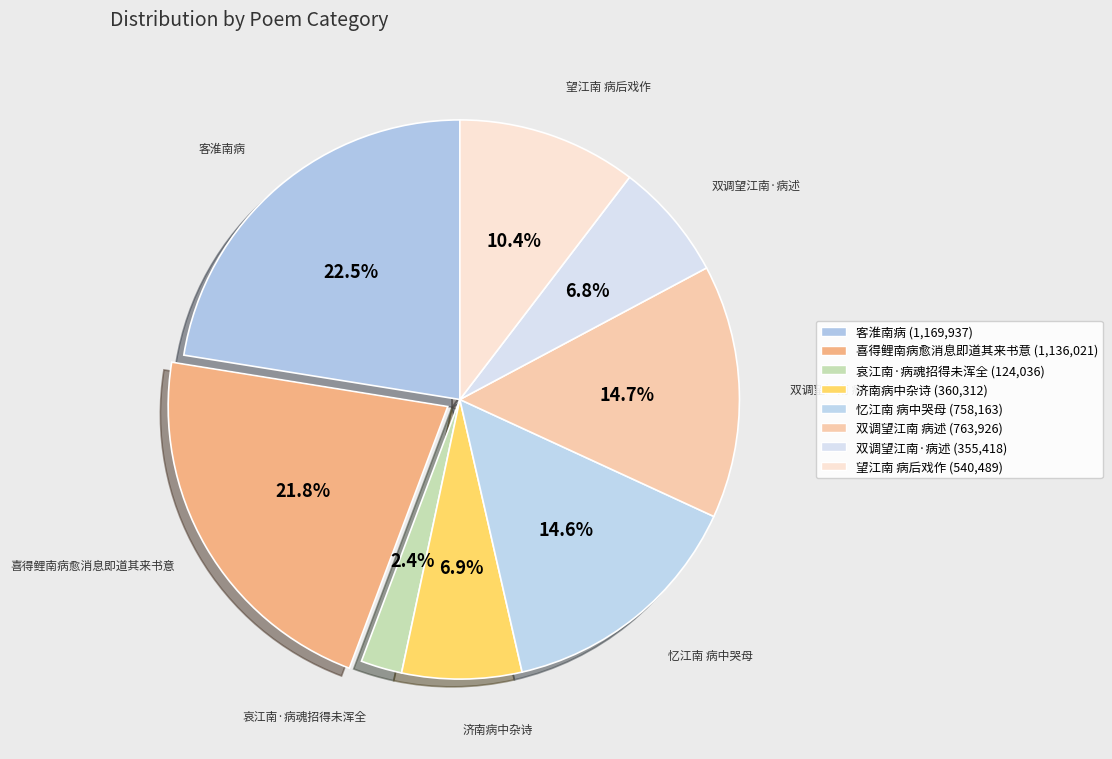

Count the number of slices in the pie.

8